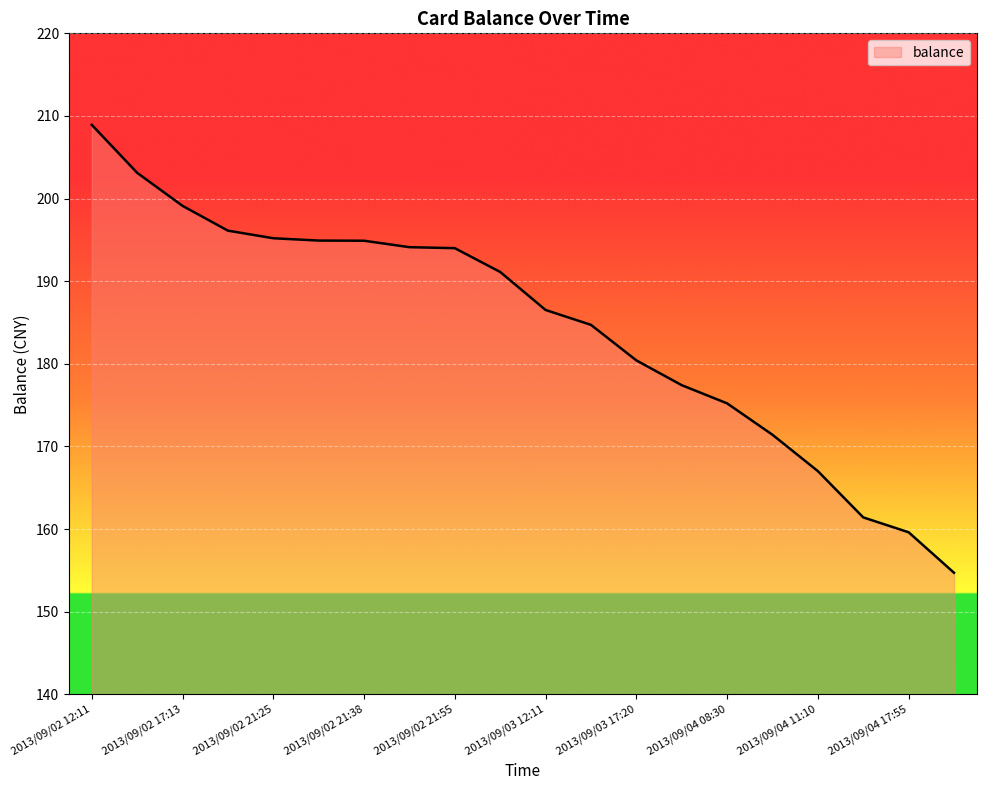

What is the difference between the maximum and minimum values?

54.2